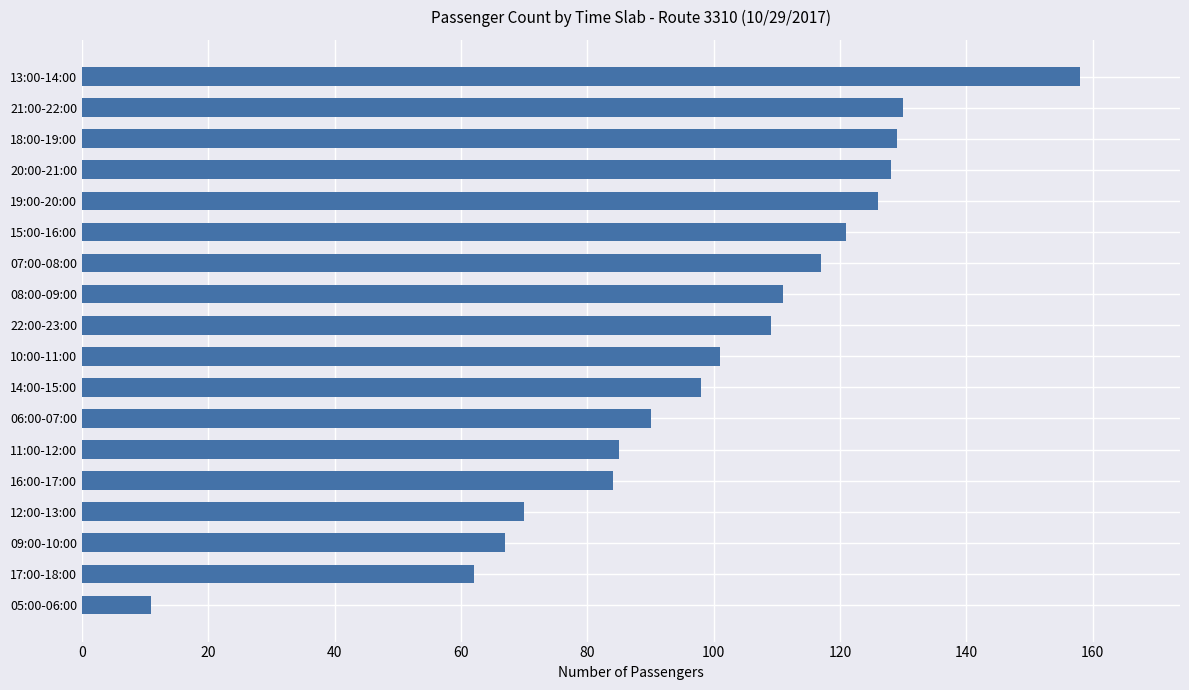

What is the difference between the maximum and minimum values?

147